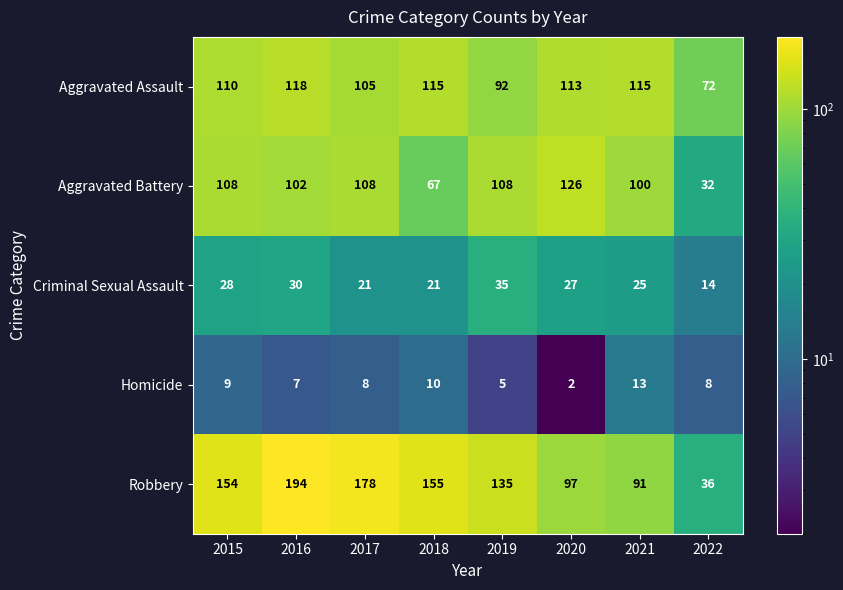

The Aggravated Battery series shows 108 at 2019. True or false?

True